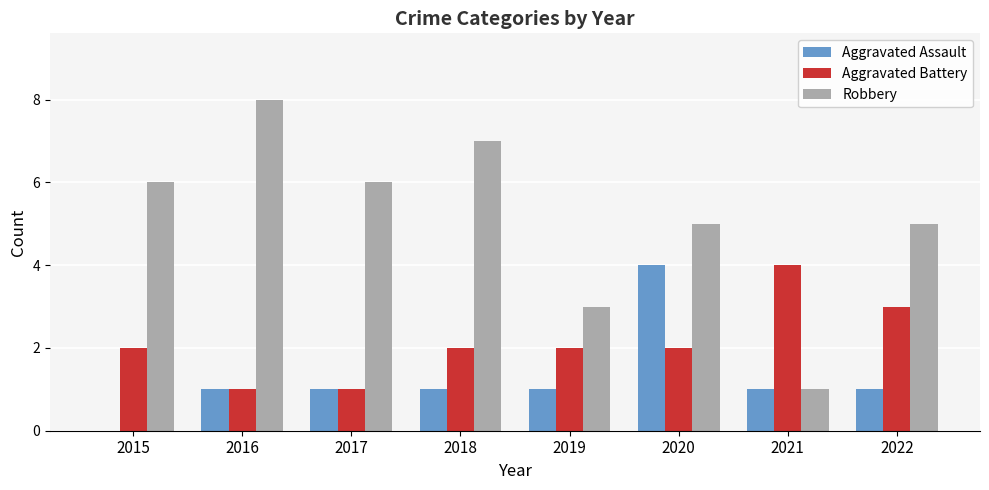

What is the spread (max minus min) of values at 2018?

6